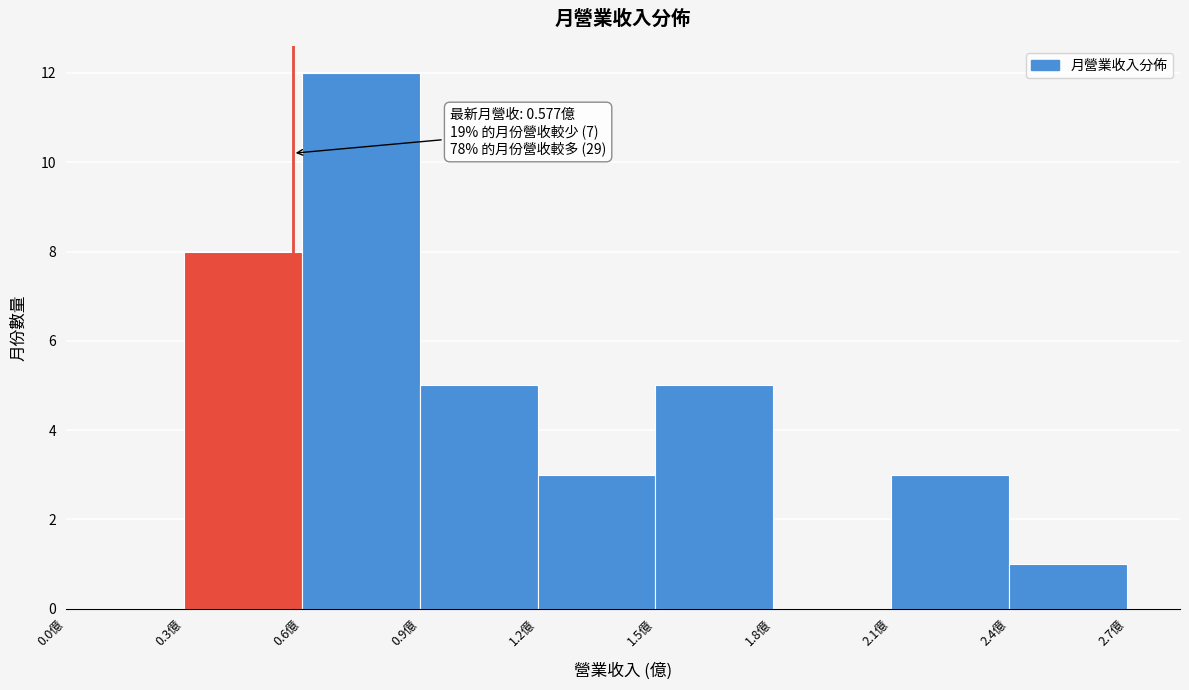

Over which range of the x-axis is the bar tallest?

0.6 to 0.9